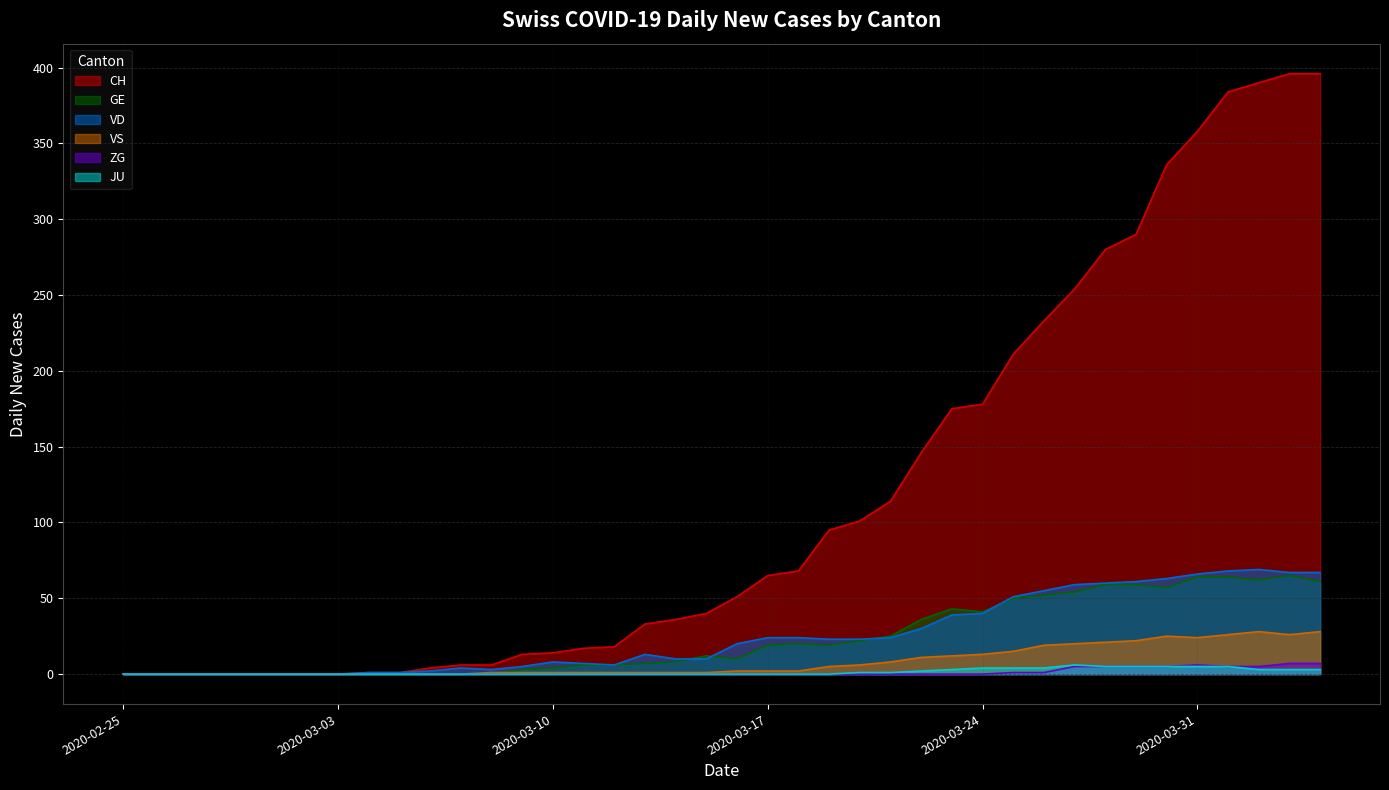

Which series has the largest range (max minus min)?

CH